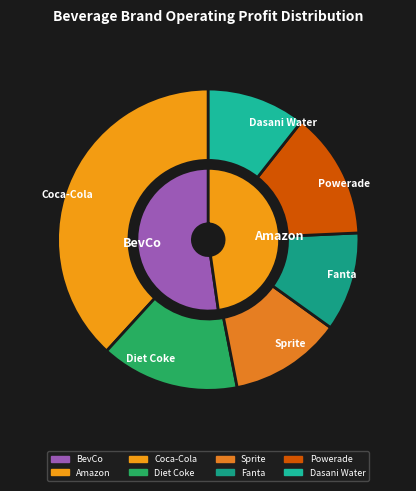

To the nearest percent, what portion does 27 represent?

2%